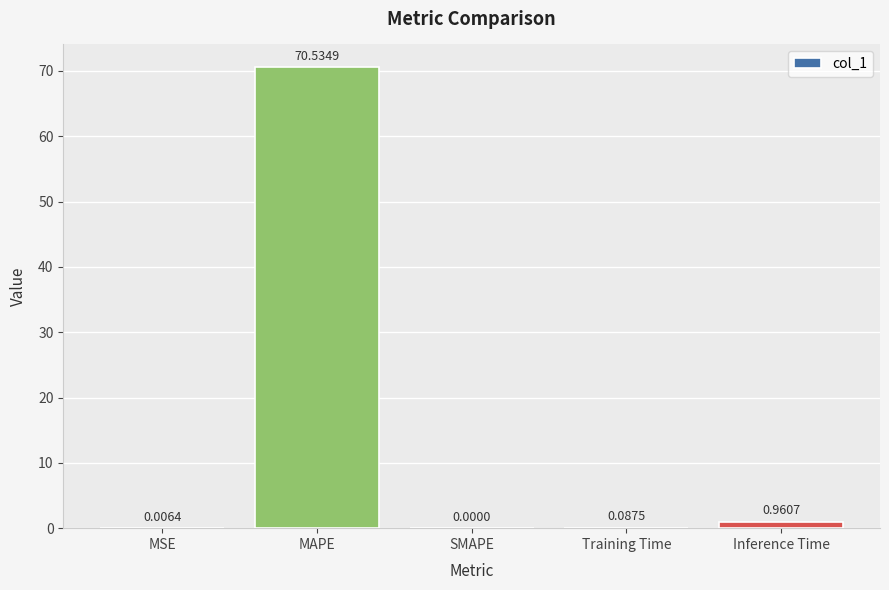

Is it true that the value at MSE is 0.0?

True